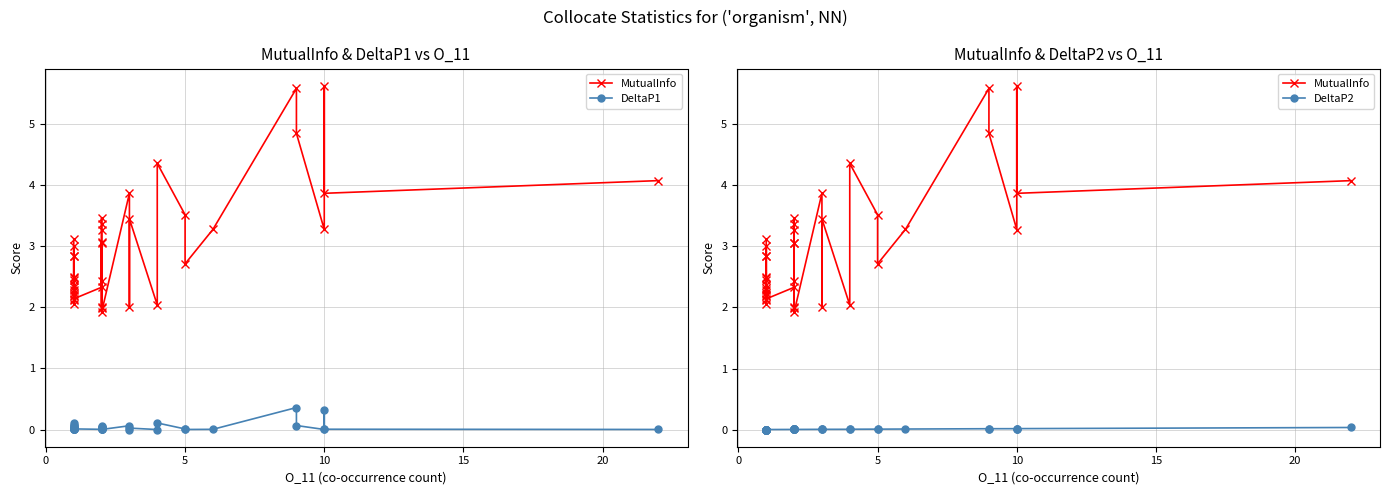

Does the chart display data point markers on the line(s)?

Yes